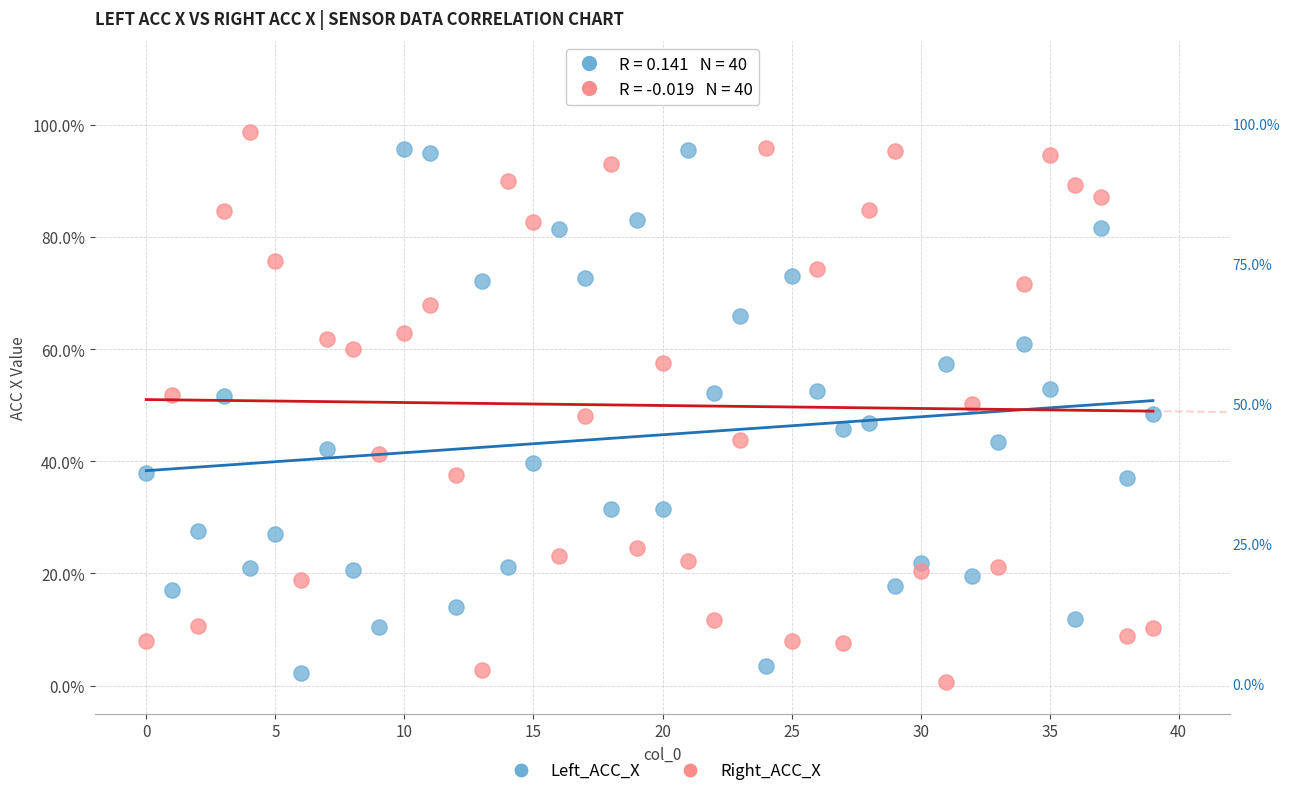

Which series reaches the maximum Y coordinate?

Right_ACC_X